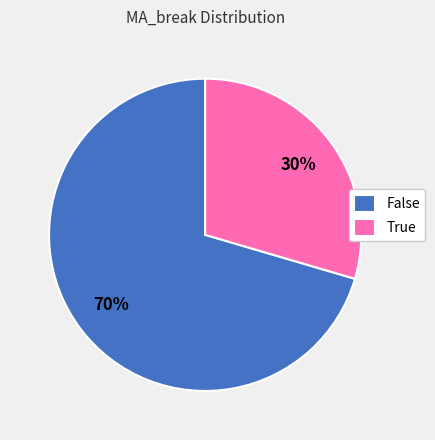

Which slice represents more than half of the pie?

False